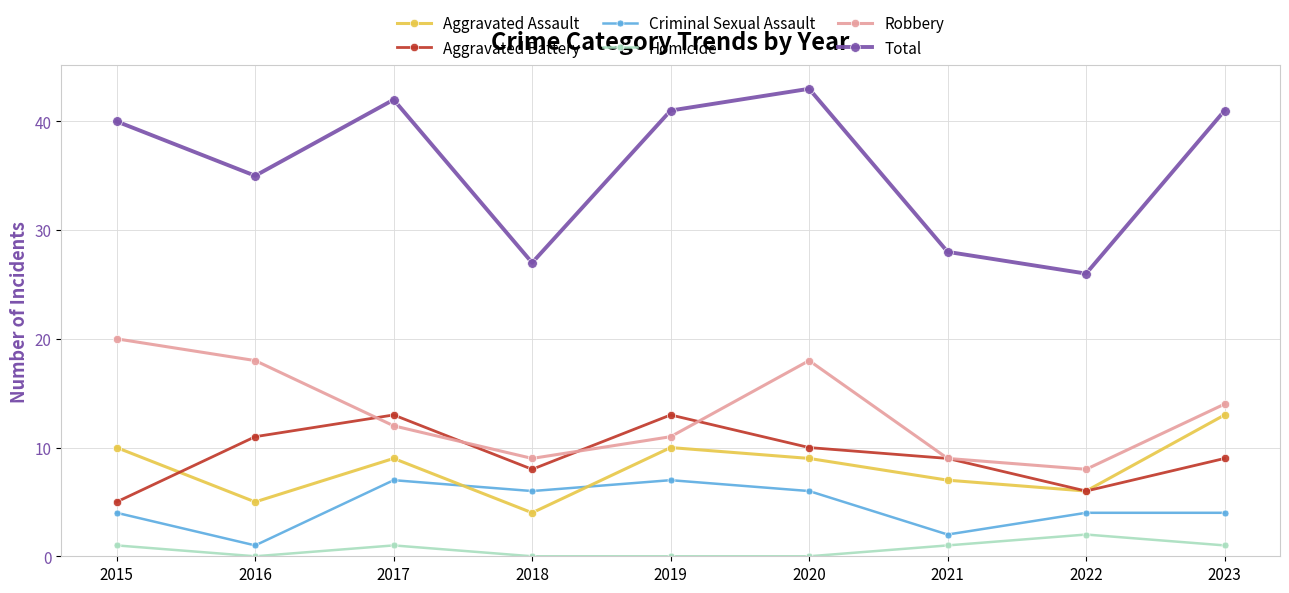

Where is the first local minimum for Criminal Sexual Assault?

2016